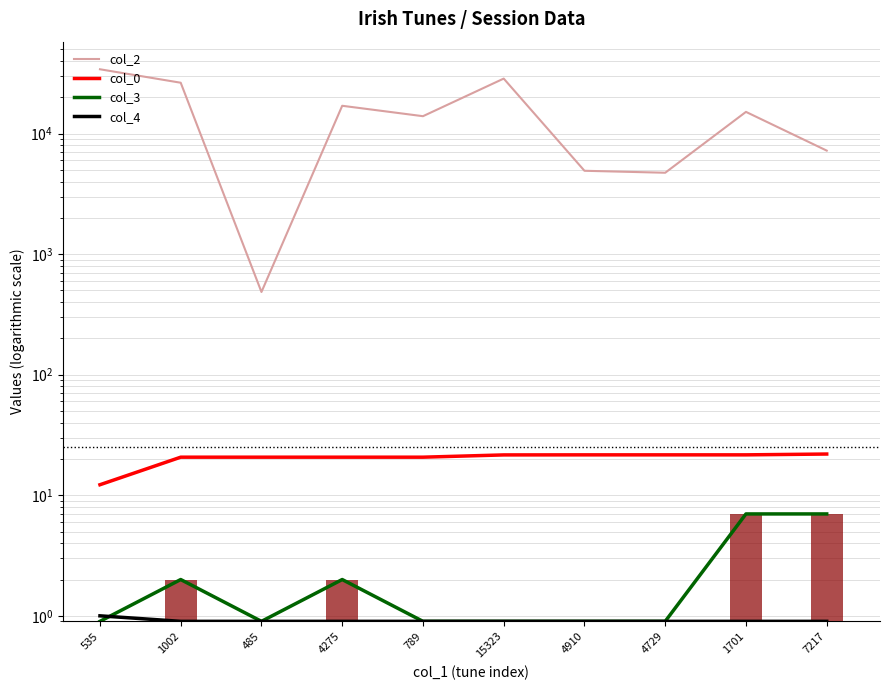

The col_4 series shows 0.4 at 4729. True or false?

False